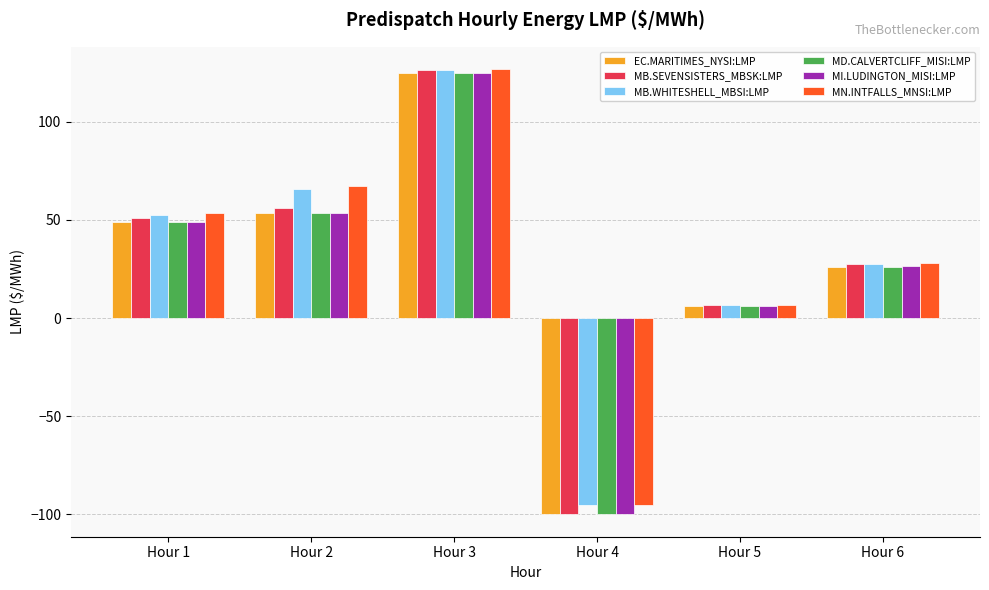

What is the value of the MN.INTFALLS_MNSI:LMP bar at the 1st from the left?

53.8